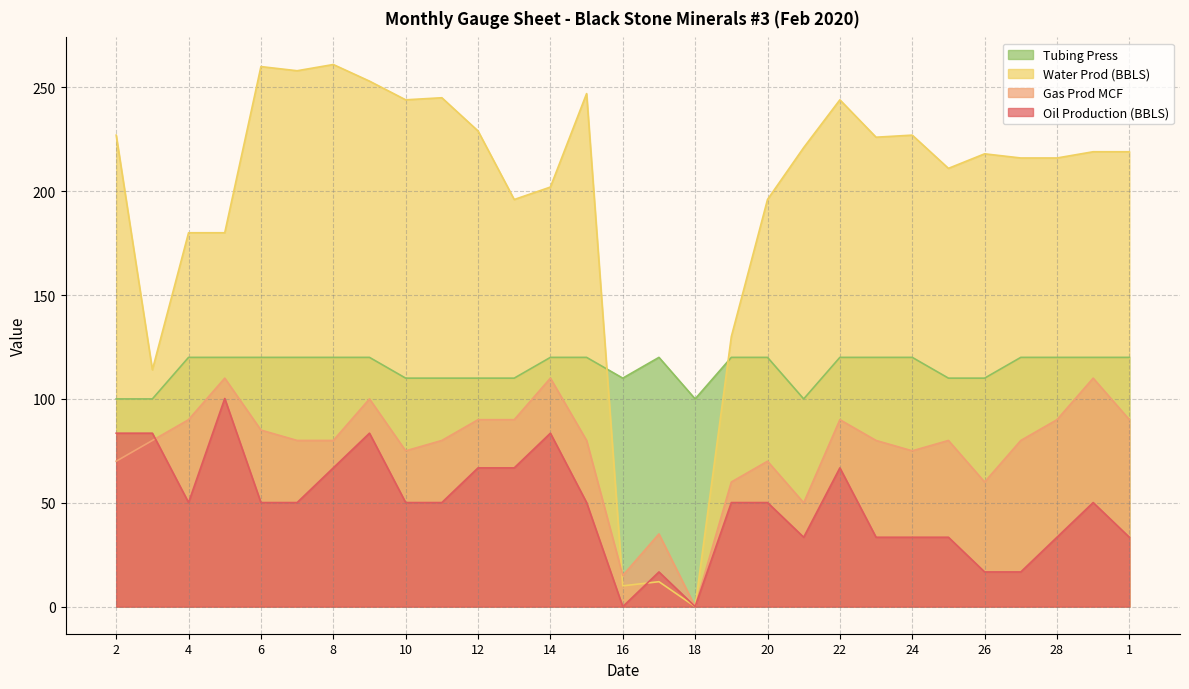

Is the value of Gas Prod MCF at 5 greater than the value of Tubing Press at 18?

Yes